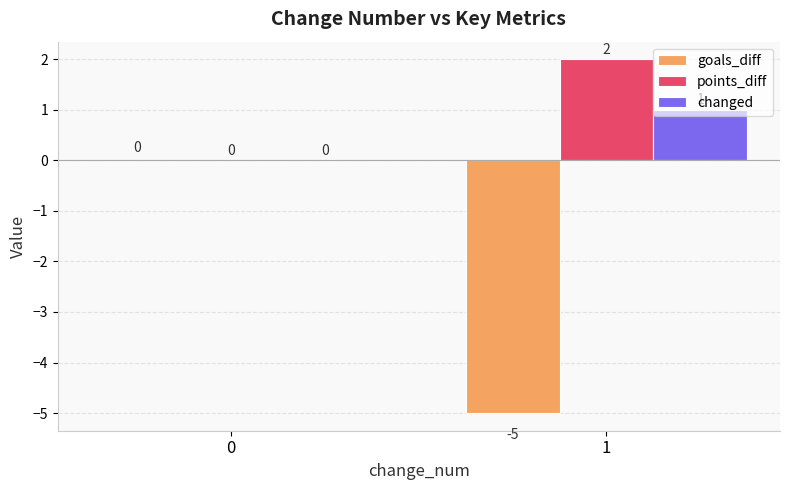

Reading left to right, extract all data points from this chart.

goals_diff: 0=0	1=-5
points_diff: 0=0	1=2
changed: 0=0	1=1